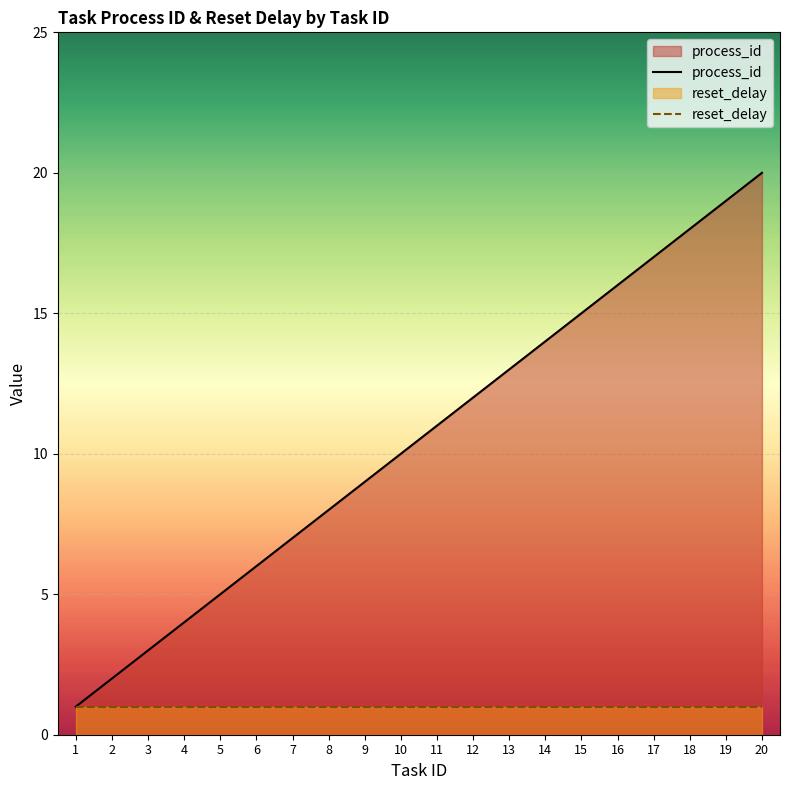

The value of process_id at 13 is 13. True or false?

True